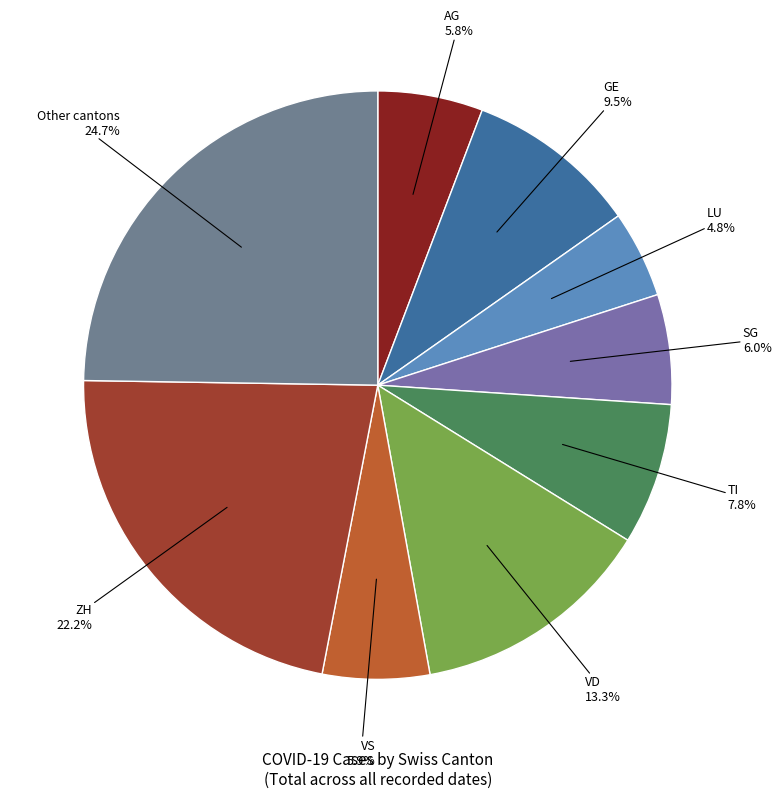

How many segments does this pie chart have?

9